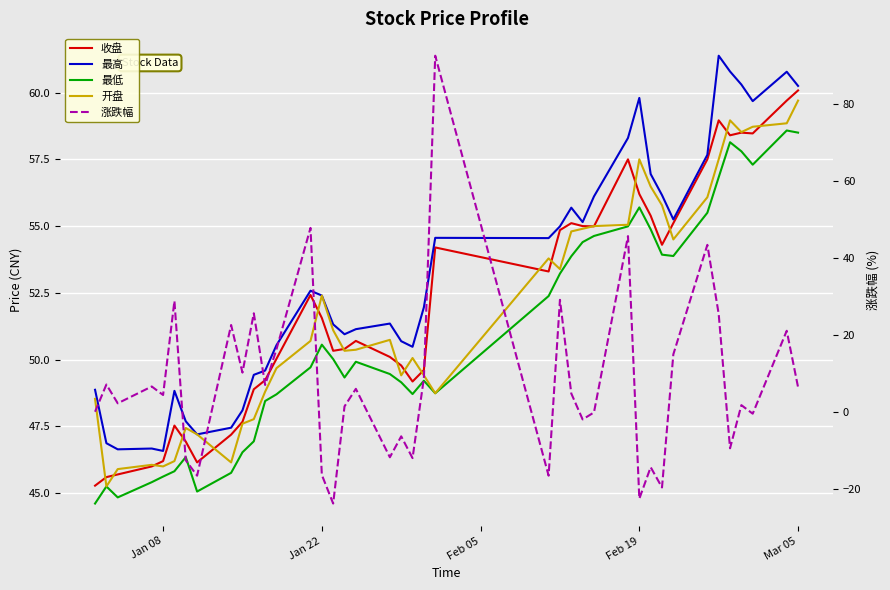

Is the value of 涨跌幅 at 30 greater than the value of 开盘 at 6?

No